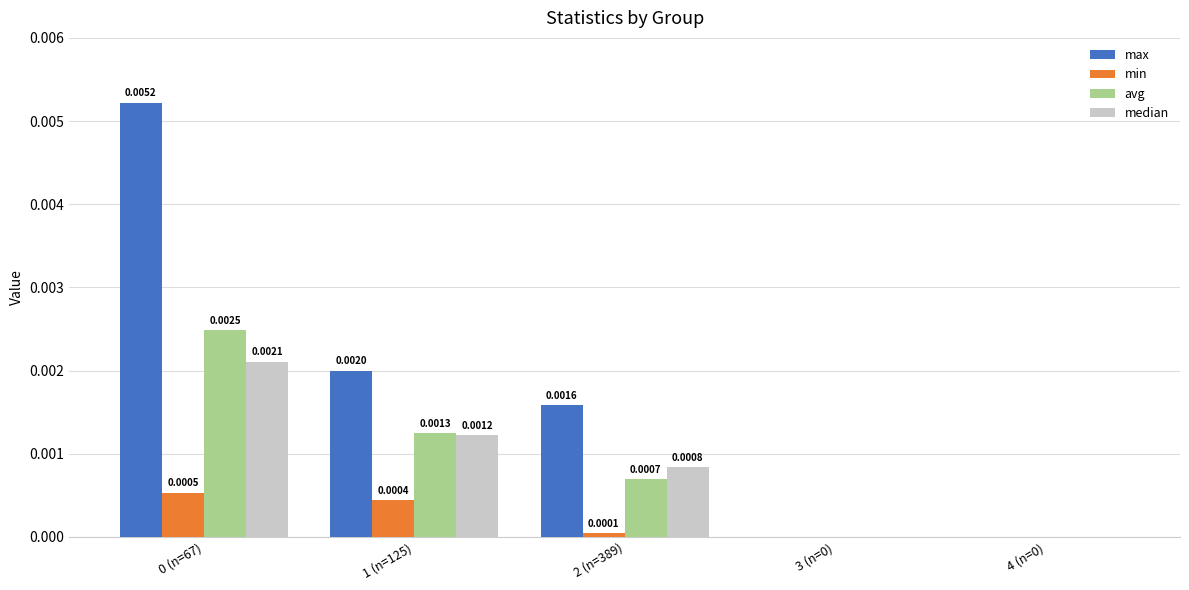

Which series has the widest spread of values?

max